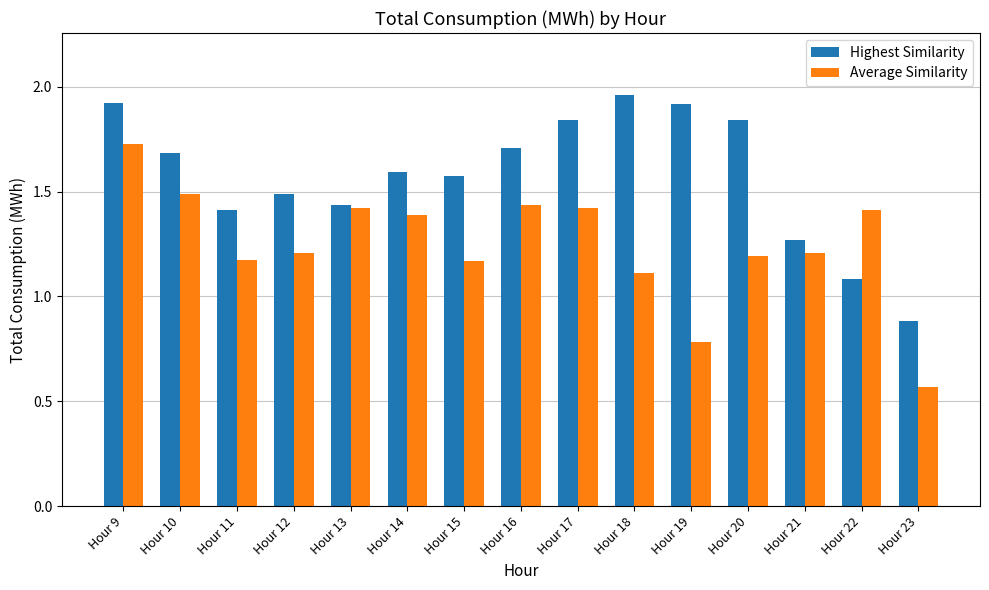

Is the value of Highest Similarity at Hour 22 greater than the value of Average Similarity at Hour 15?

No